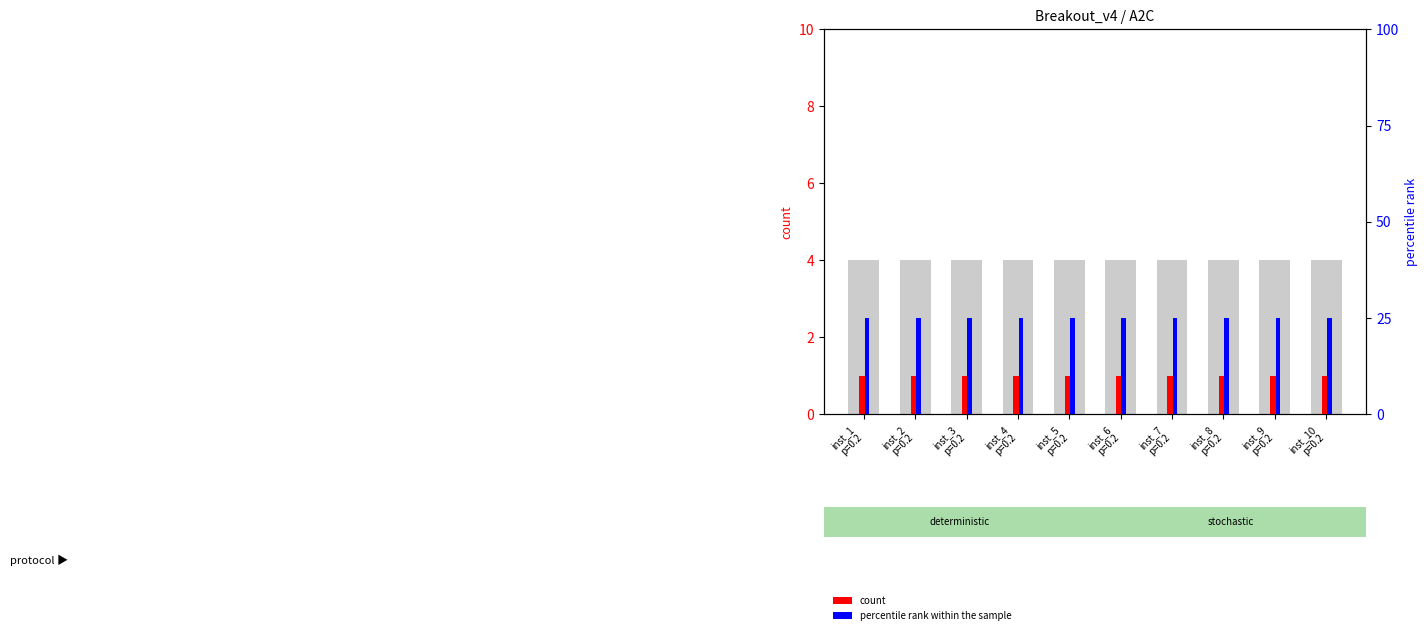

What is the label of the 3rd bar from the right?

inst_8
p=0.2